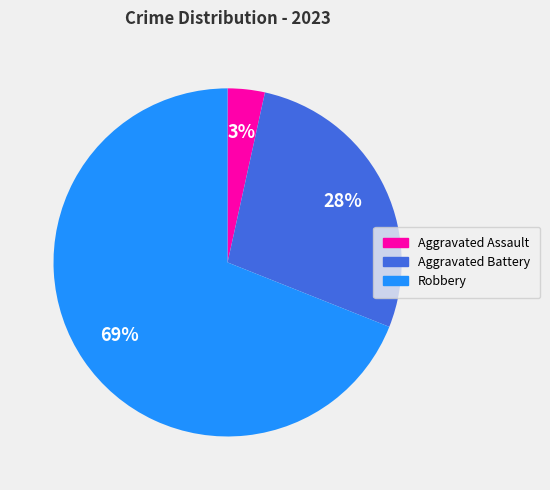

Is there a majority slice in this chart?

Yes